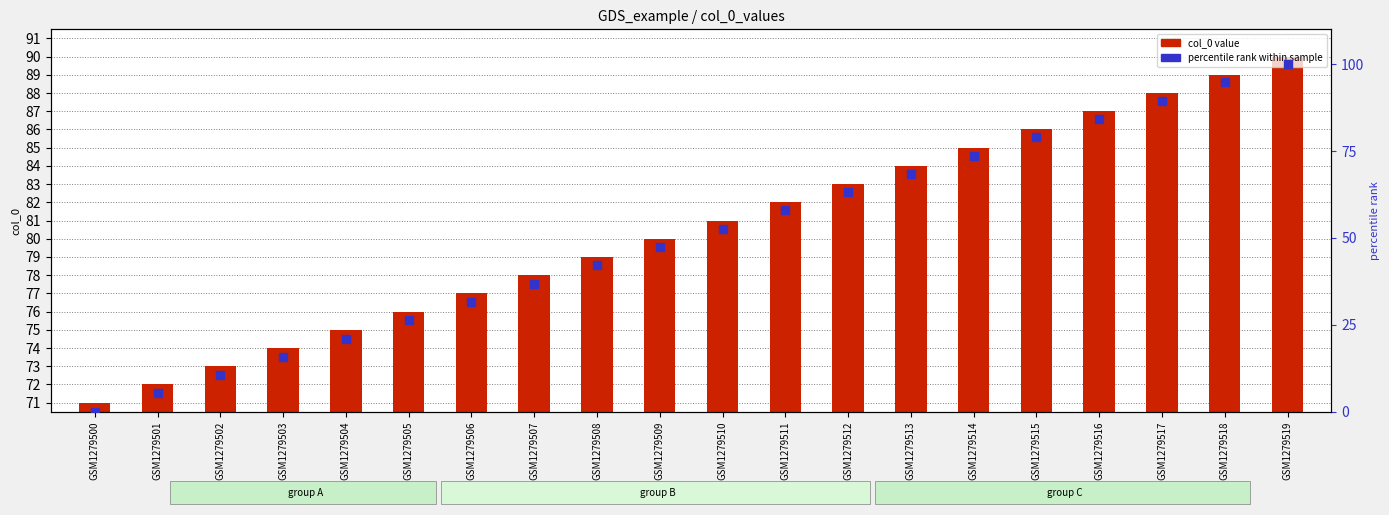

Which series has the largest Y range (max minus min)?

percentile rank